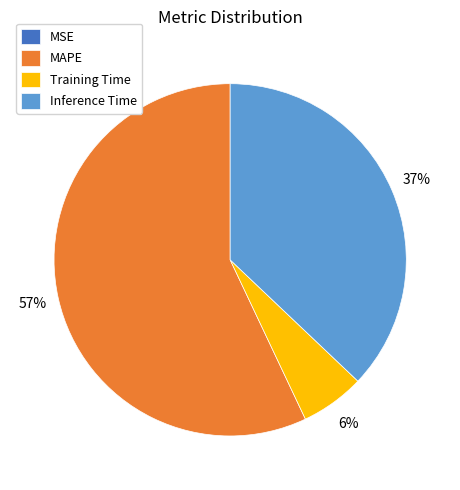

To the nearest percent, what is the average slice percentage?

25%